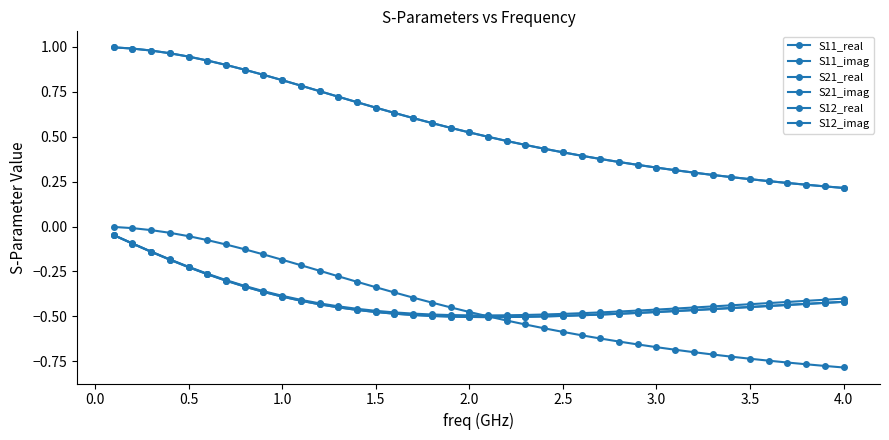

Is this an area chart (filled region under the line)?

No